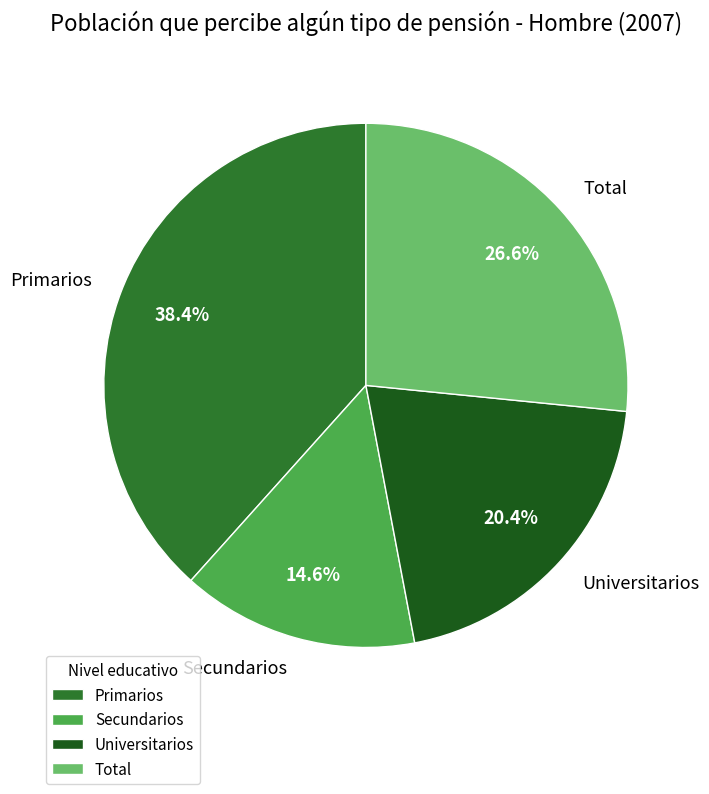

To the nearest percent, what portion does Universitarios represent?

20%